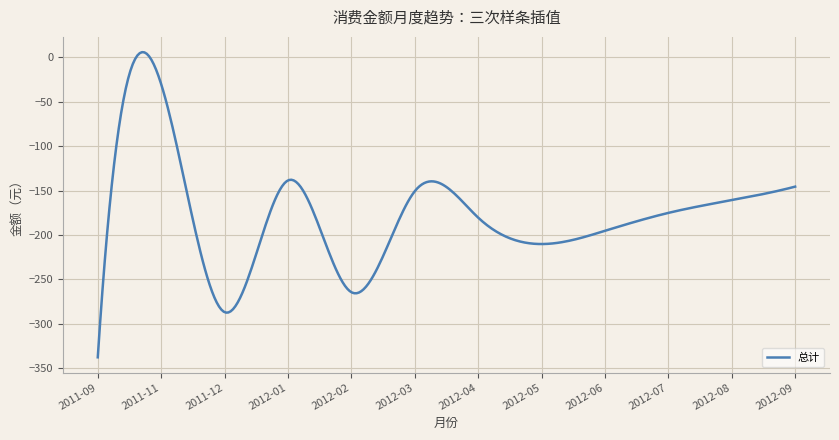

What is the smallest value displayed?

-338.0